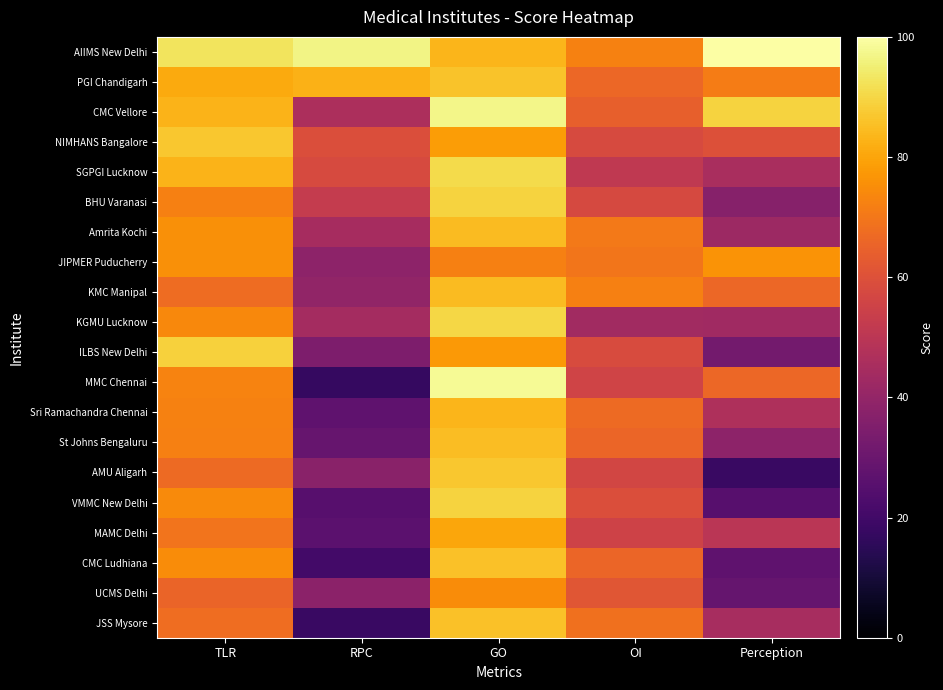

Between TLR and OI, which series saw the biggest shift?

SGPGI Lucknow